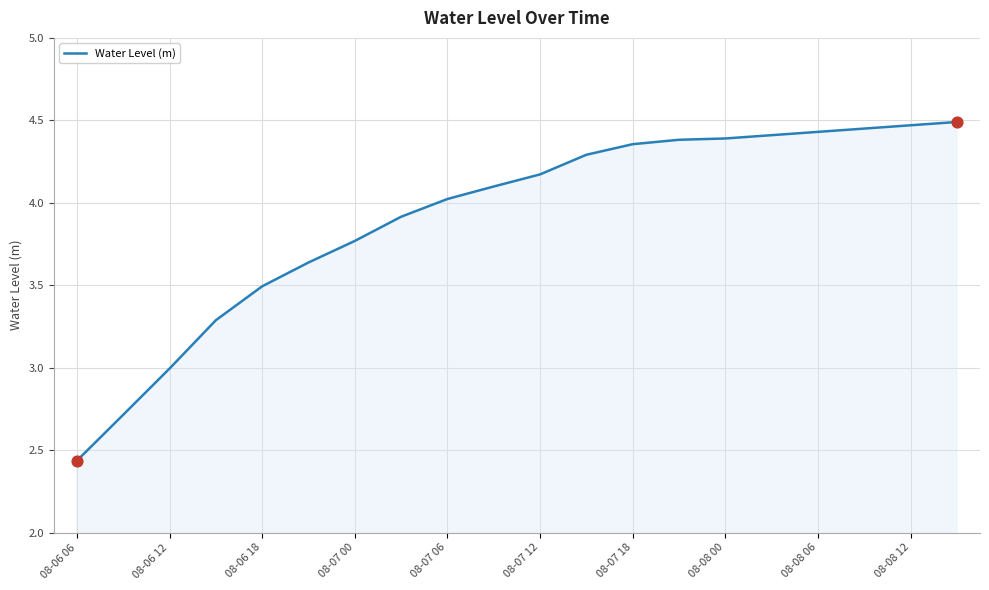

How many lines are shown in the chart?

1